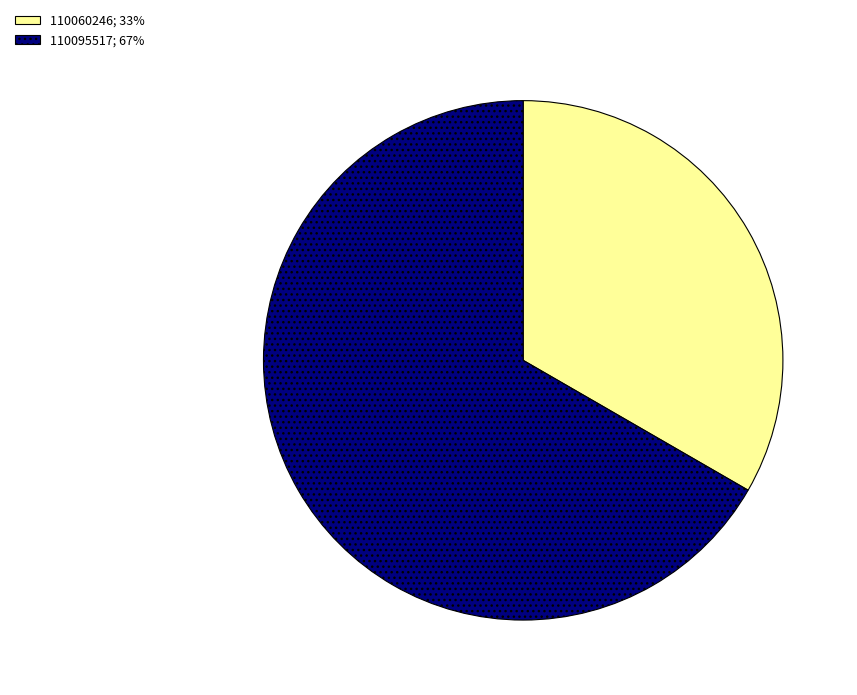

The 110095517; 67% slice represents 52% of the pie. True or false?

False